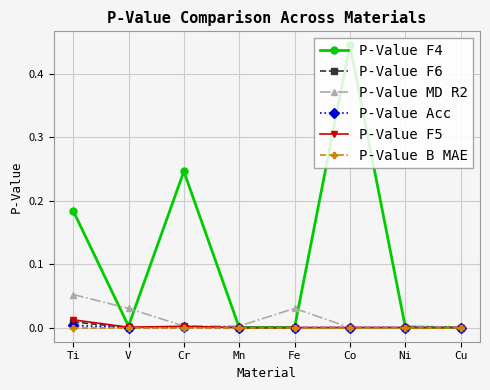

What is the label of the 1st point from the right?

Cu